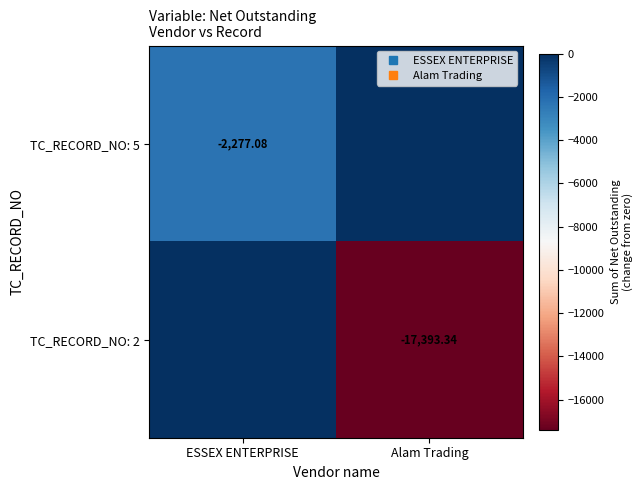

How many values in the TC_RECORD_NO: 2 series are below 0?

1